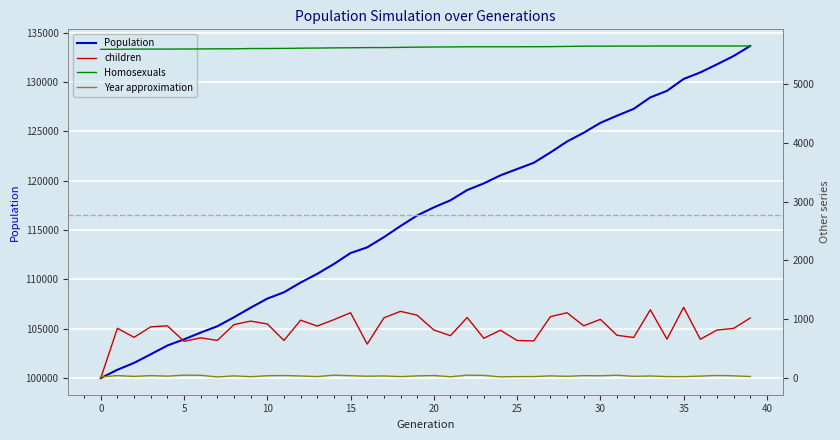

At which label is Population closest to 116820?

19